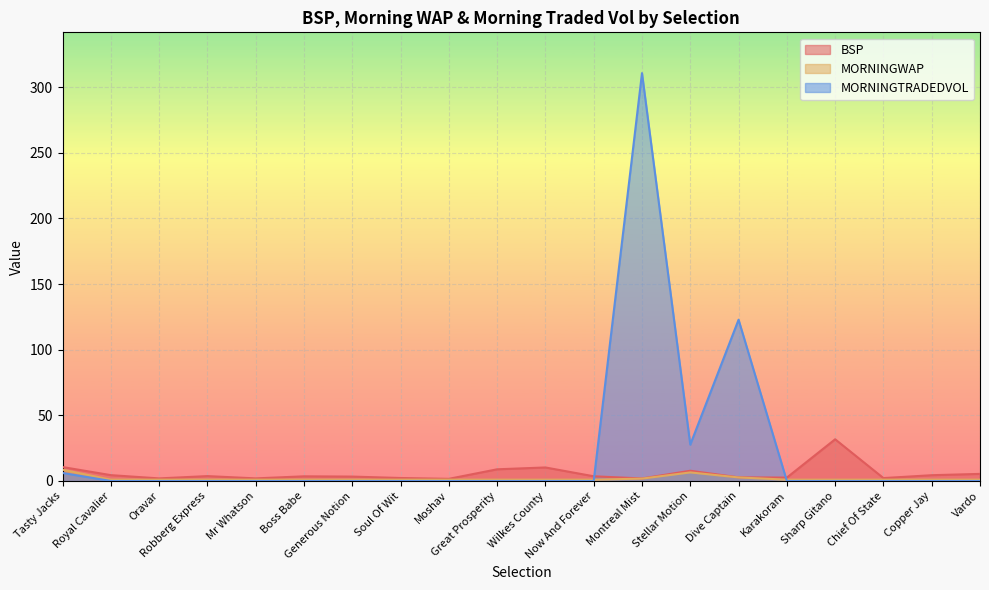

Which series has the widest spread of values?

MORNINGTRADEDVOL